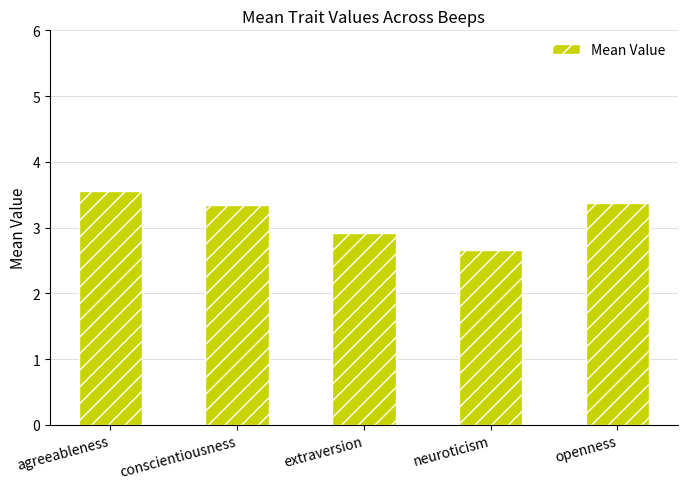

Between conscientiousness and neuroticism, which is larger?

conscientiousness